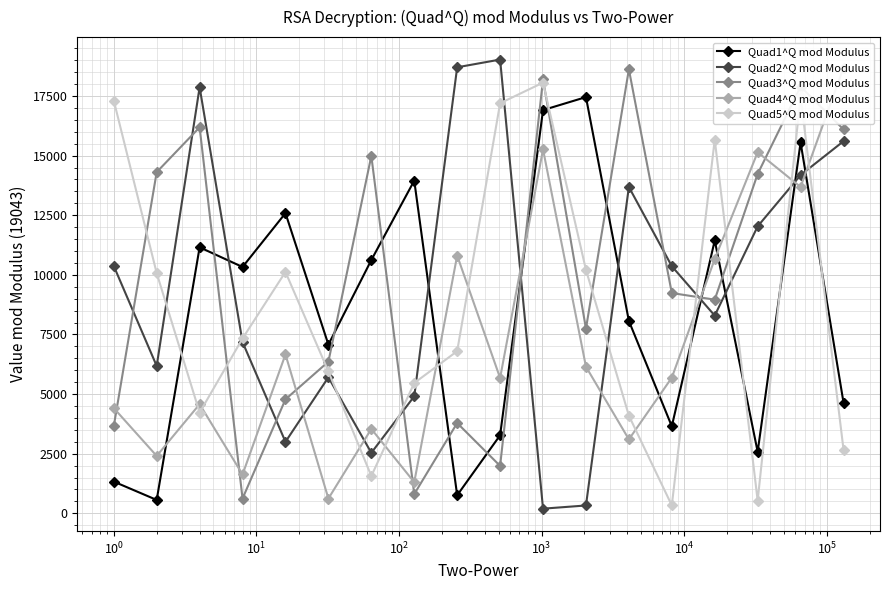

True or false: Quad1^Q mod Modulus has more than 0 points higher than both neighbors.

True